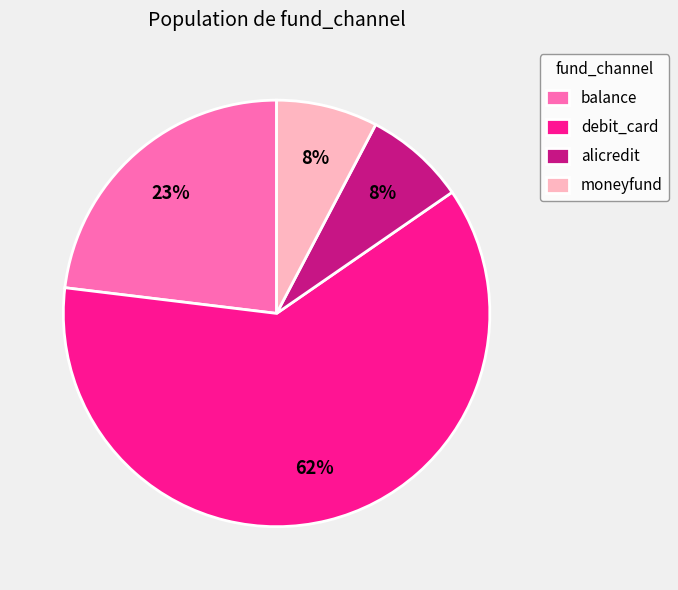

How many slices are in this pie chart?

4